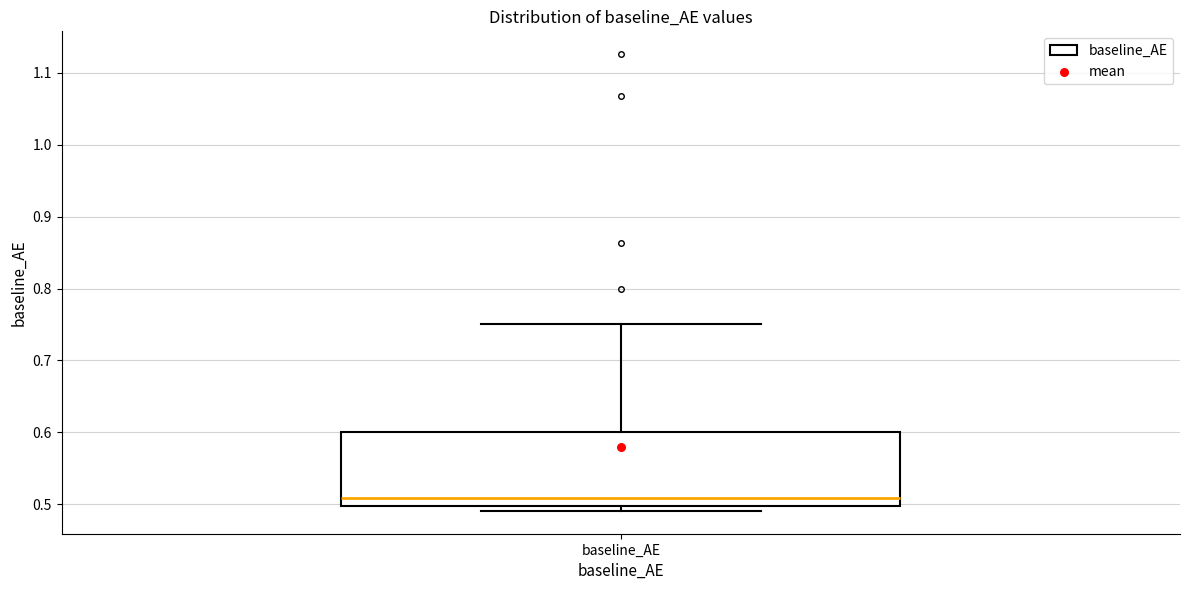

Transcribe this box plot: give where the median line is, the range the box spans, and where the two whiskers end, as read against the y-axis. The values are not printed on the chart, so give them approximately, as read against the axis.

median 0.51, box 0.50 to 0.60, whiskers 0.49 to 0.75